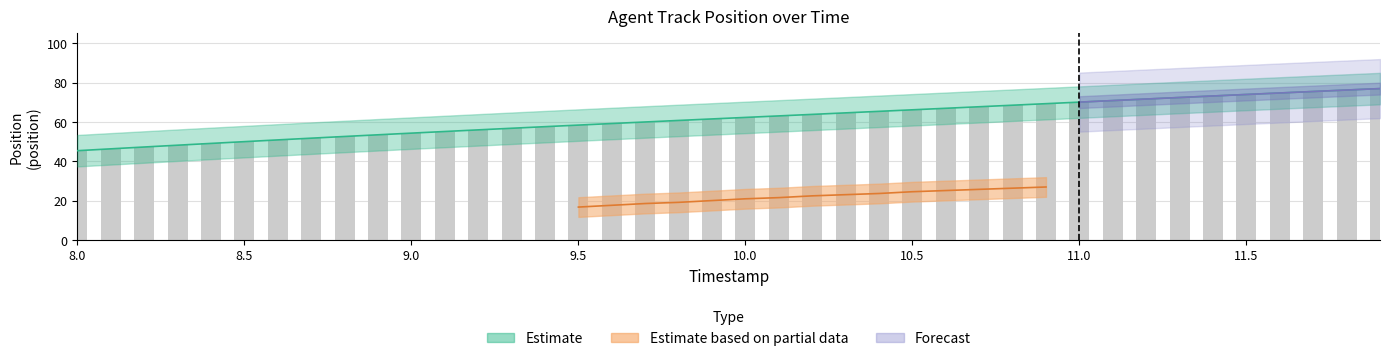

Where is Y nearest to the value 61?

9.8